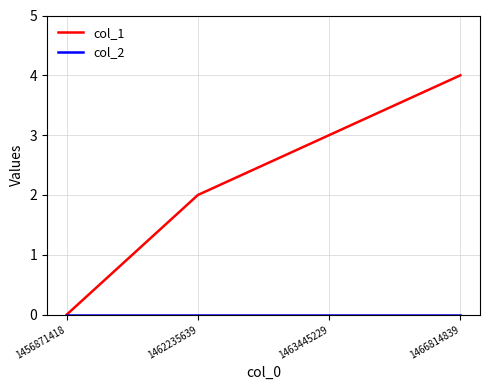

Between 1456871418 and 1463445229, which series saw the biggest shift?

col_1